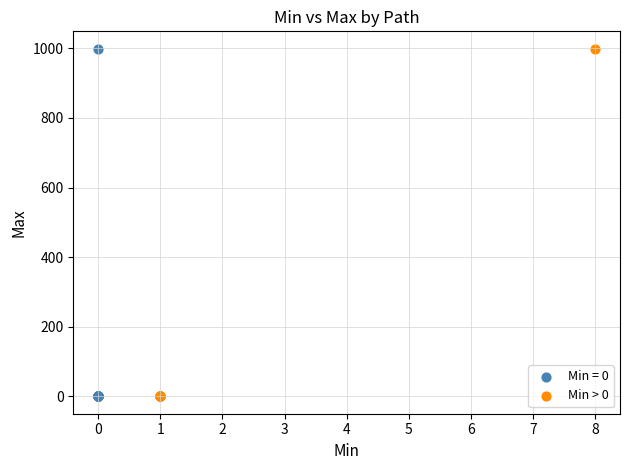

Which series has the largest Y range (max minus min)?

Min = 0